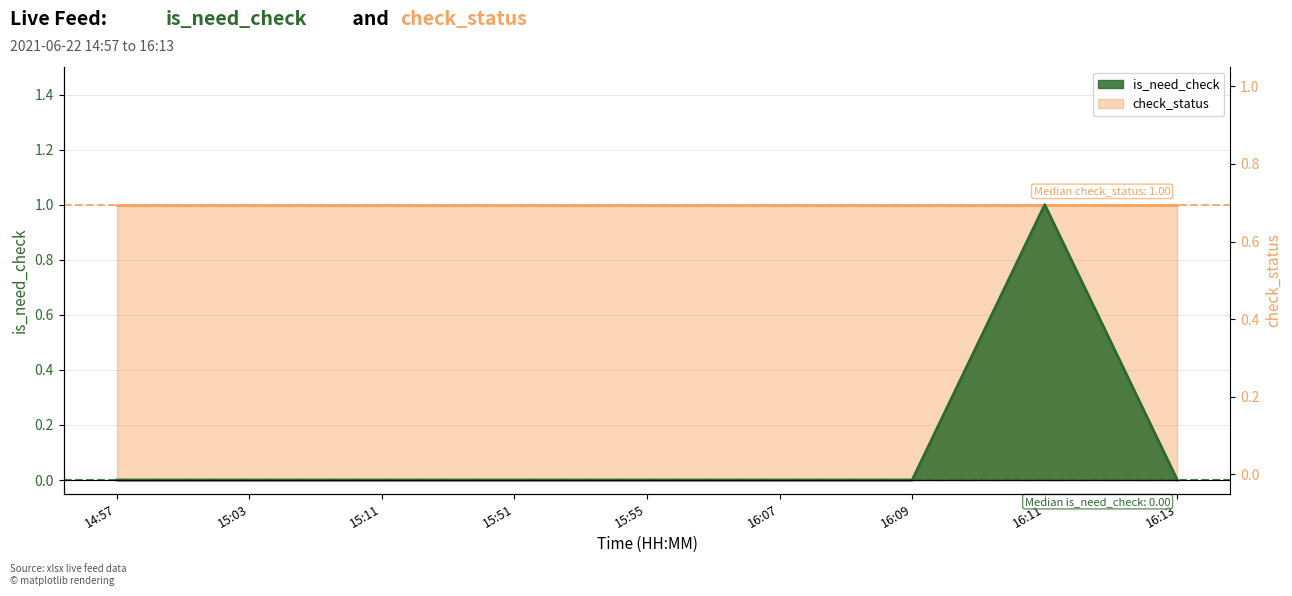

Reading right to left, what are all the values shown in this chart?

0	1	0	0	0	0	0	0	0